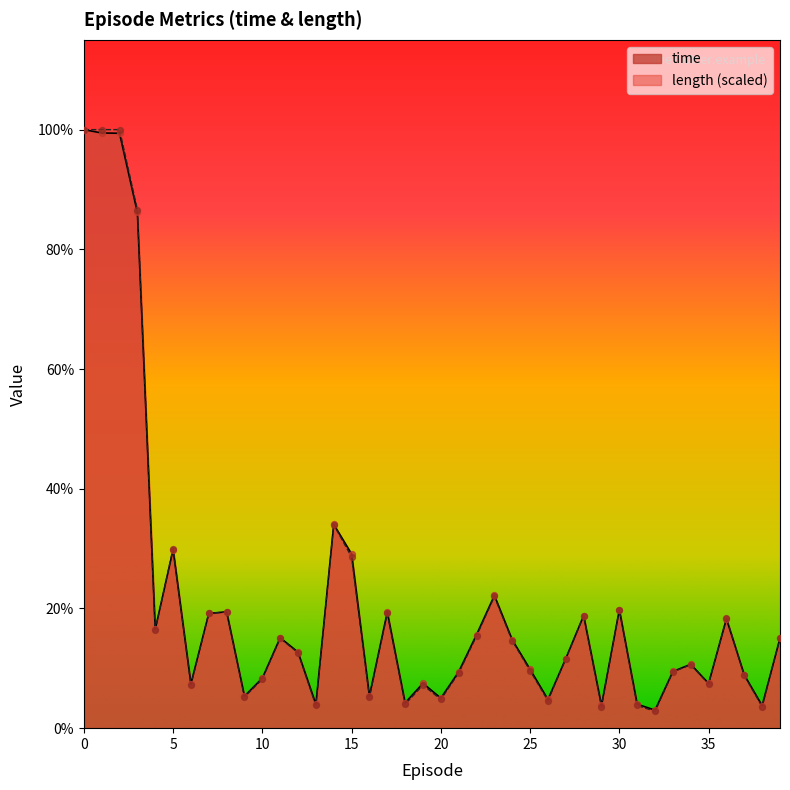

Which series has the largest total across all categories?

time